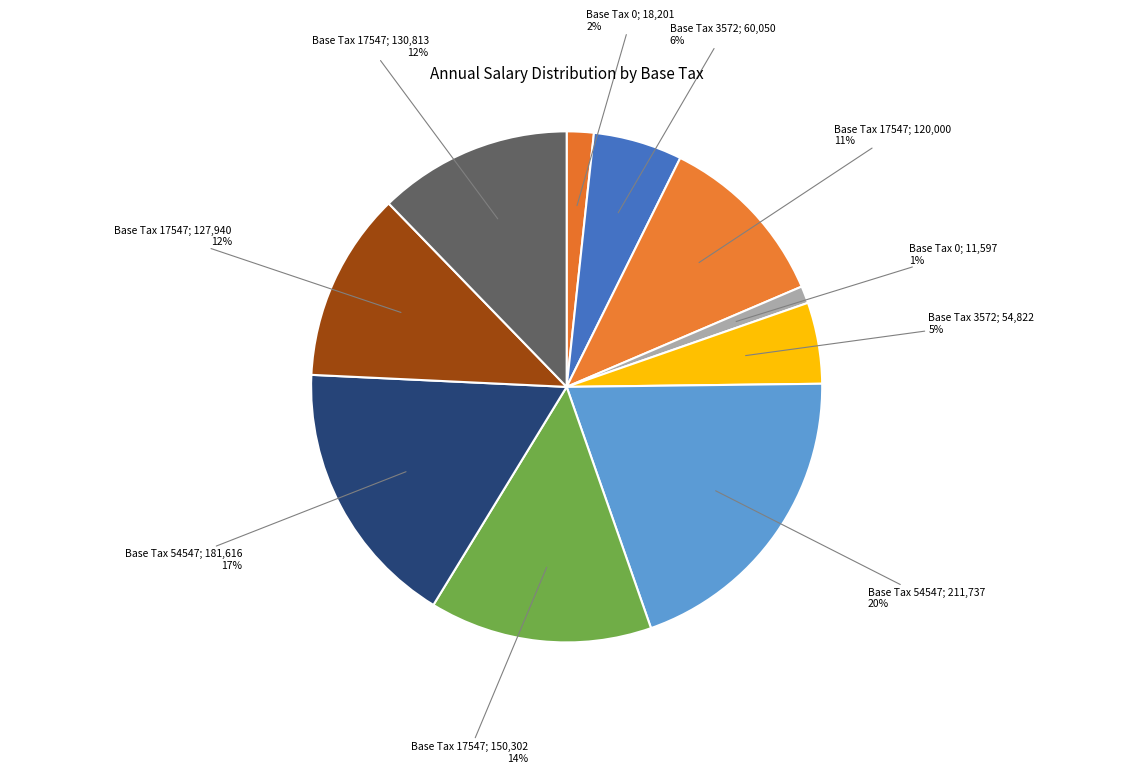

Rank the categories by value from highest to lowest.

54547, 54547, 17547, 17547, 17547, 17547, 3572, 3572, 0, 0